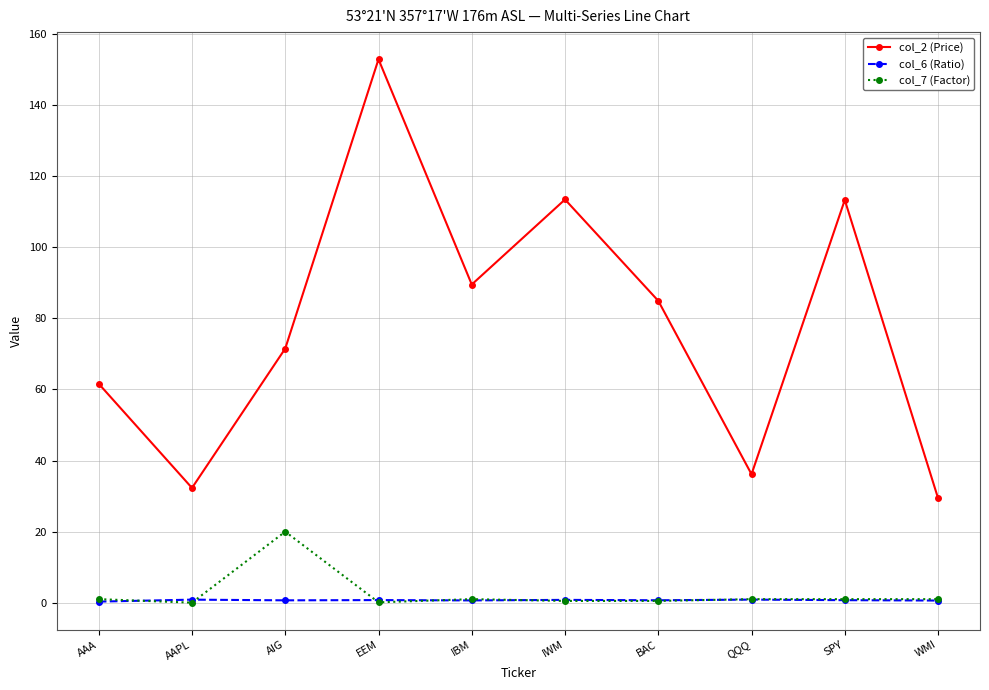

Which series has the widest spread of values?

col_2 (Price)